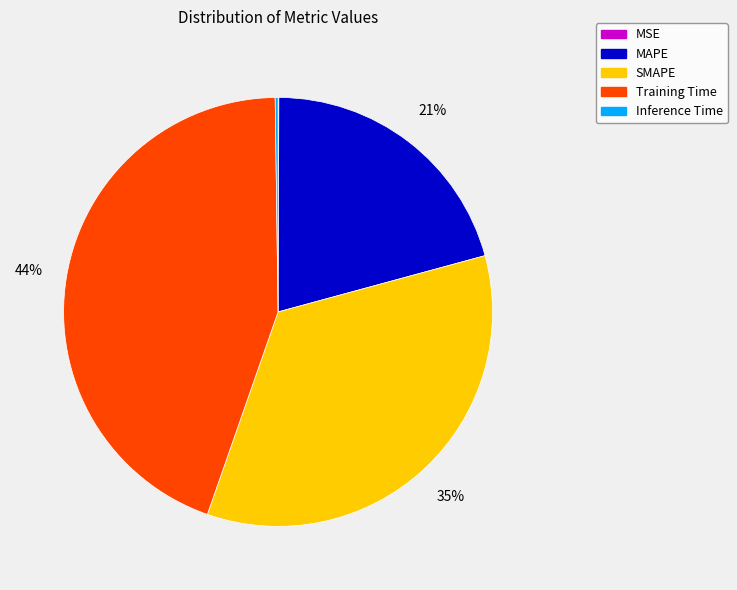

The Training Time slice represents 31% of the pie. True or false?

False